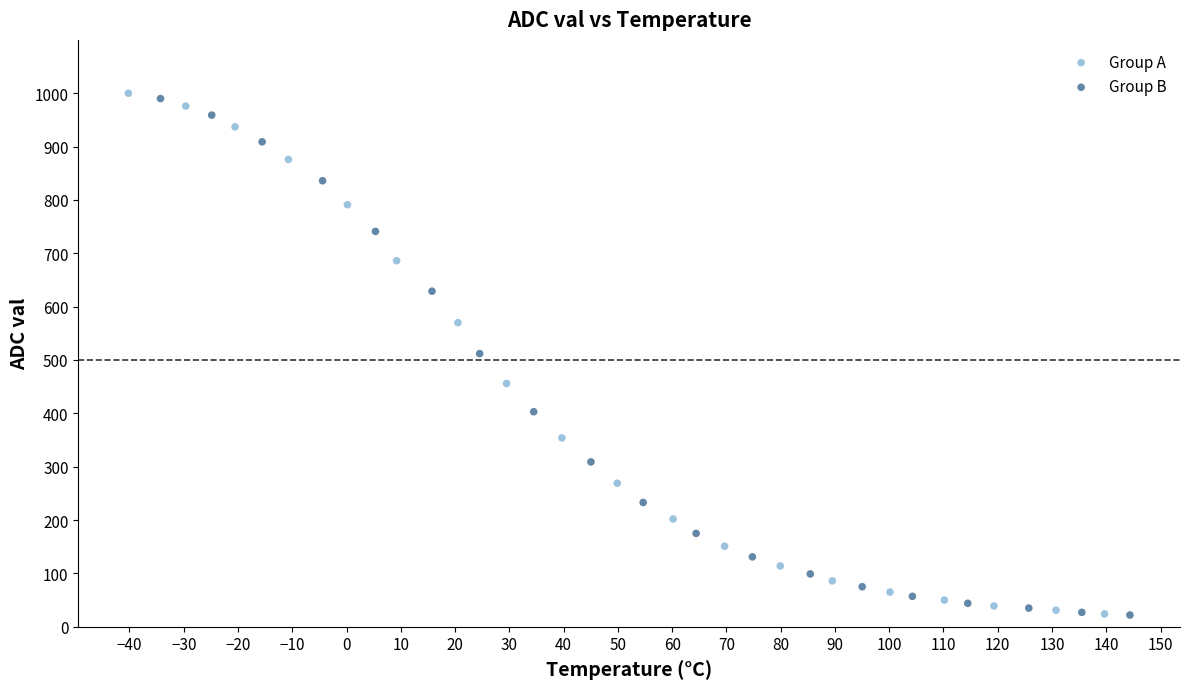

Which series has the widest spread of Y values?

Group A